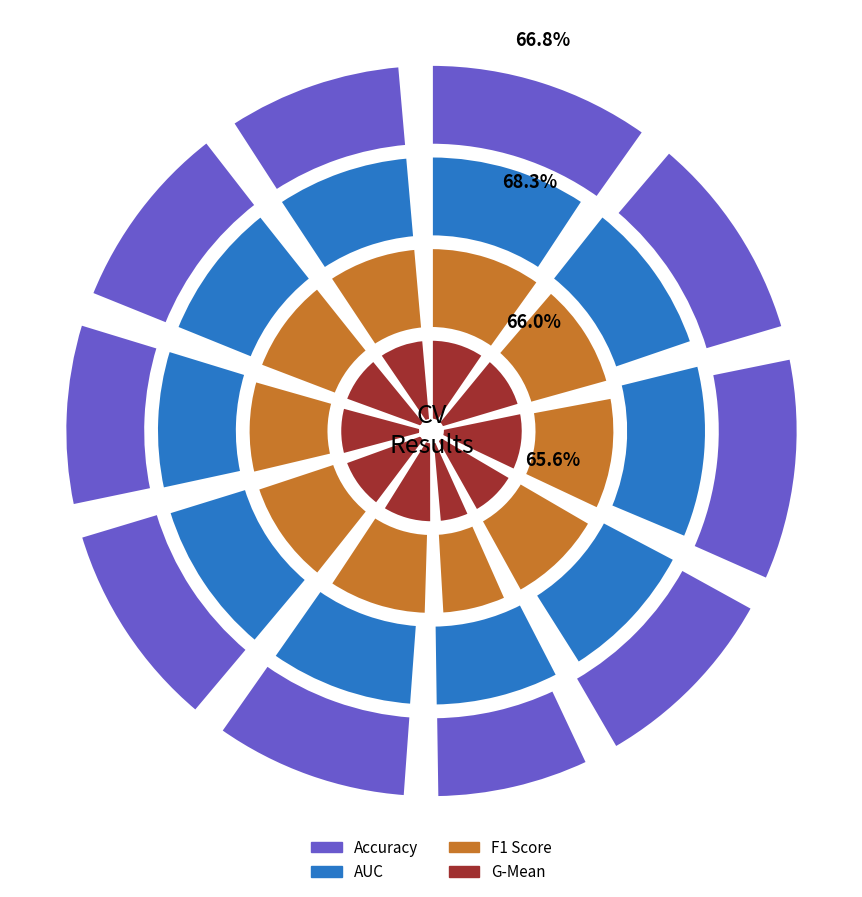

To the nearest percent, what is the combined percentage of Fold 8 and Fold 6?

19%